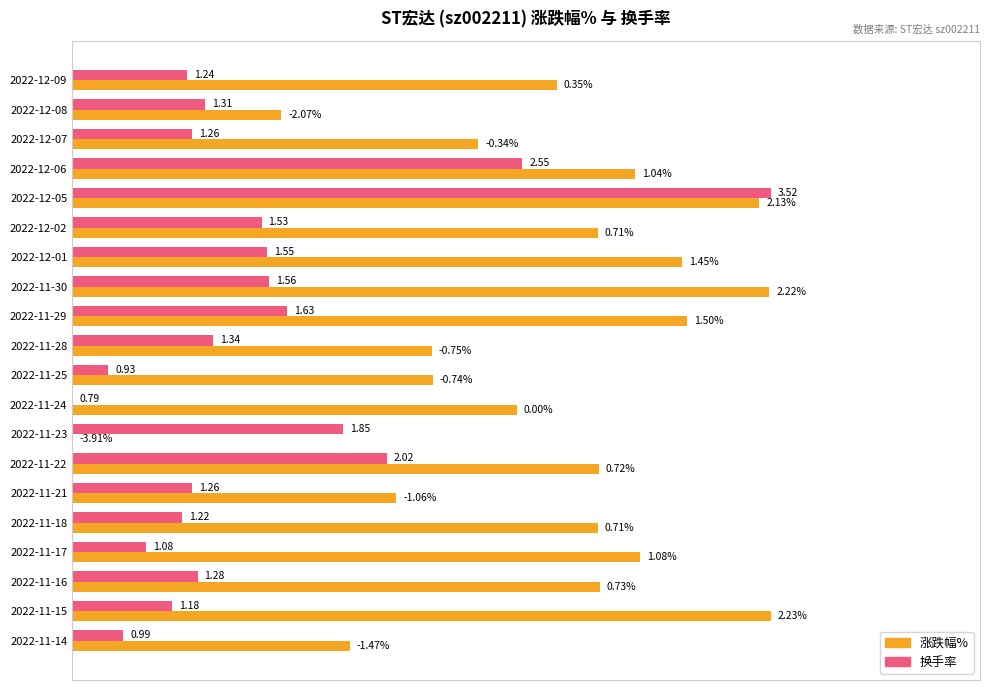

What are all the series names shown in the legend?

涨跌幅%, 换手率